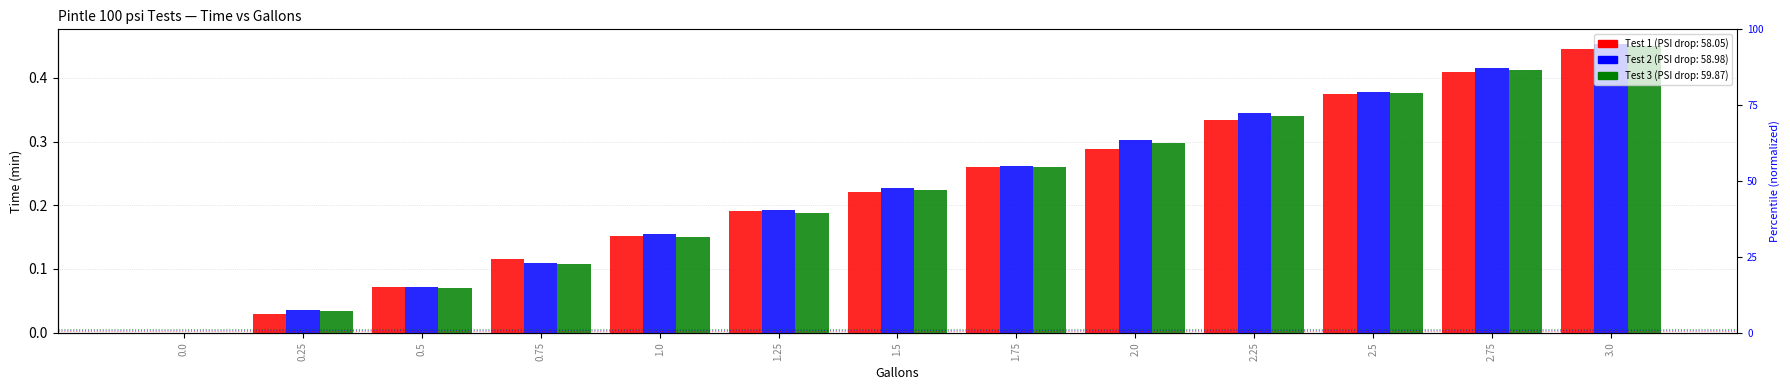

Reading left to right, extract all data points from this chart.

Test Test 1: 0.0=0.0	0.25=0.0	0.5=0.1	0.75=0.1	1.0=0.2	1.25=0.2	1.5=0.2	1.75=0.3	2.0=0.3	2.25=0.3	2.5=0.4	2.75=0.4	3.0=0.4
Test Test 2: 0.0=0.0	0.25=0.0	0.5=0.1	0.75=0.1	1.0=0.2	1.25=0.2	1.5=0.2	1.75=0.3	2.0=0.3	2.25=0.3	2.5=0.4	2.75=0.4	3.0=0.5
Test Test 3: 0.0=0.0	0.25=0.0	0.5=0.1	0.75=0.1	1.0=0.1	1.25=0.2	1.5=0.2	1.75=0.3	2.0=0.3	2.25=0.3	2.5=0.4	2.75=0.4	3.0=0.5